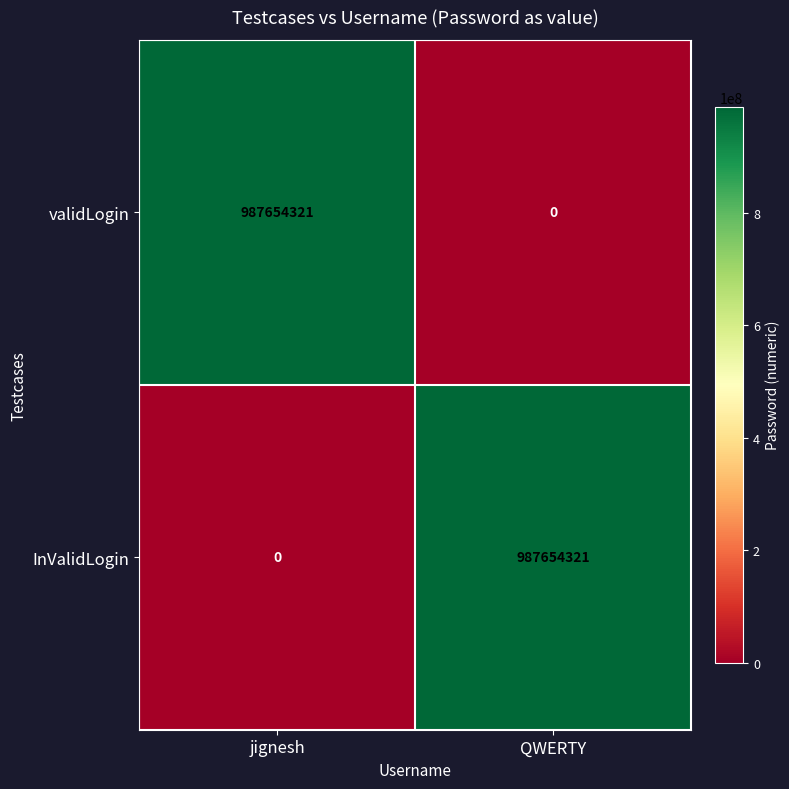

At QWERTY, list the series in order from smallest to largest.

validLogin, InValidLogin